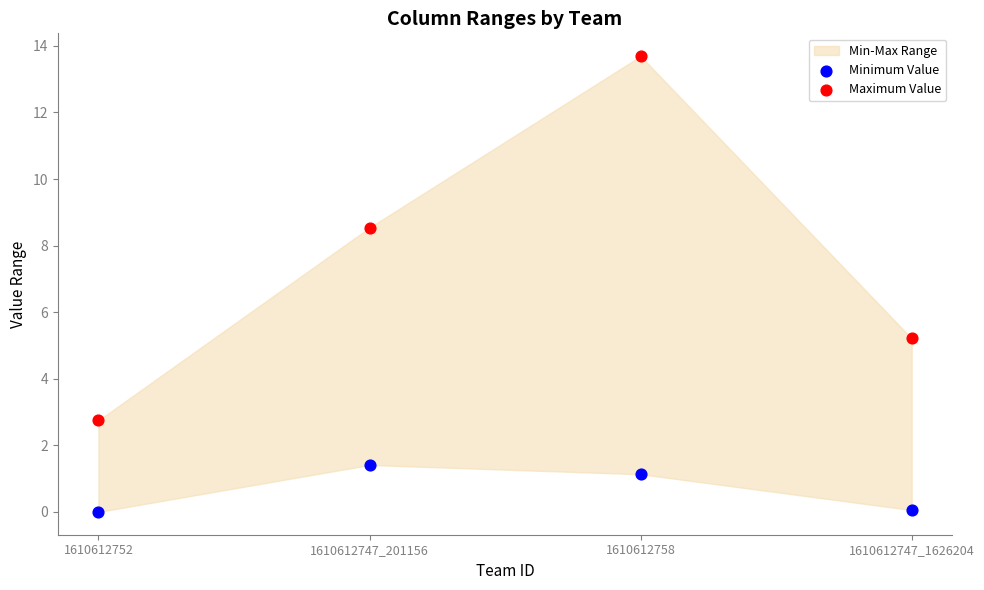

Which series contains the lowest Y value?

Minimum Value